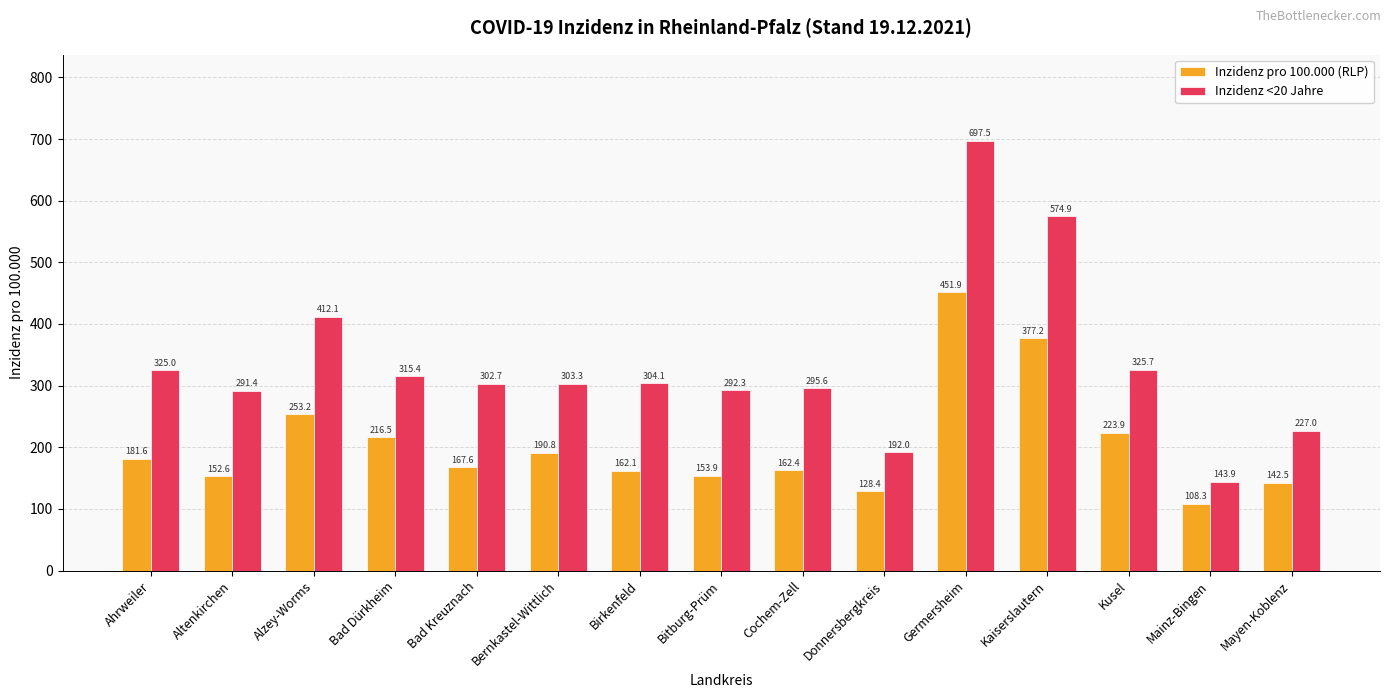

Are the bars grouped side by side (vs. stacked)?

Yes